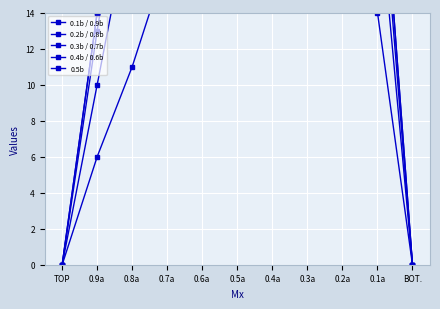

True or false: 0.2b / 0.8b and 0.4b / 0.6b intersect in this chart.

False